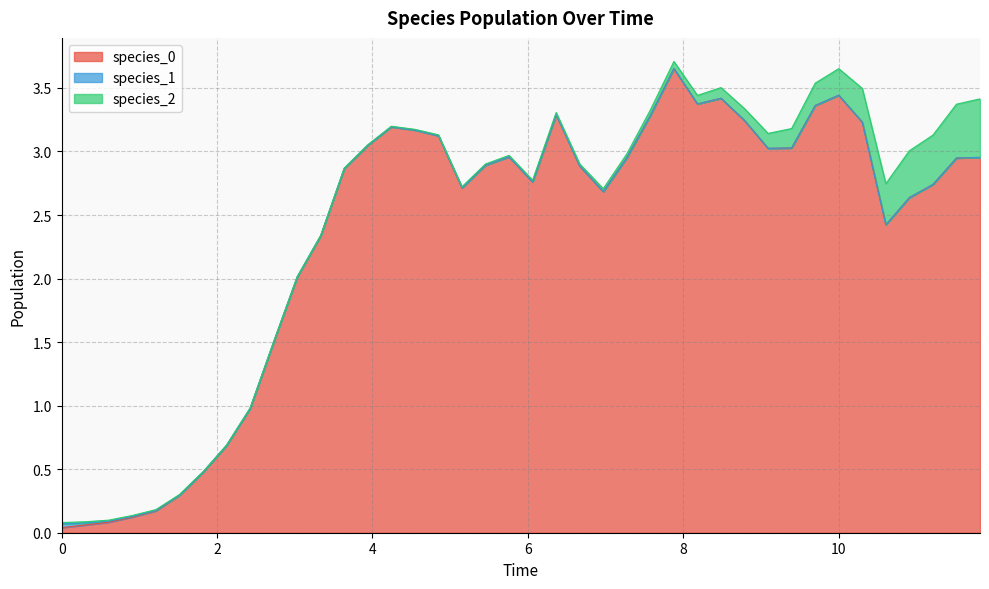

Reading left to right, what are all the values shown in this chart?

species_0: 0.0	0.1	0.1	0.1	0.2	0.3	0.5	0.7	1.0	1.5	2.0	2.3	2.9	3.0	3.2	3.2	3.1	2.7	2.9	3.0	2.8	3.3	2.9	2.7	3.0	3.3	3.7	3.4	3.4	3.2	3.0	3.0	3.4	3.4	3.2	2.4	2.6	2.7	2.9	3.0
species_1: 0.0	0.0	0.0	0.0	0.0	0.0	0.0	0.0	0.0	0.0	0.0	0.0	0.0	0.0	0.0	0.0	0.0	0.0	0.0	0.0	0.0	0.0	0.0	0.0	0.0	0.0	0.0	0.0	0.0	0.0	0.0	0.0	0.0	0.0	0.0	0.0	0.0	0.0	0.0	0.0
species_2: 0.0	0.0	0.0	0.0	0.0	0.0	0.0	0.0	0.0	0.0	0.0	0.0	0.0	0.0	0.0	0.0	0.0	0.0	0.0	0.0	0.0	0.0	0.0	0.0	0.0	0.0	0.1	0.1	0.1	0.1	0.1	0.2	0.2	0.2	0.3	0.3	0.4	0.4	0.4	0.5